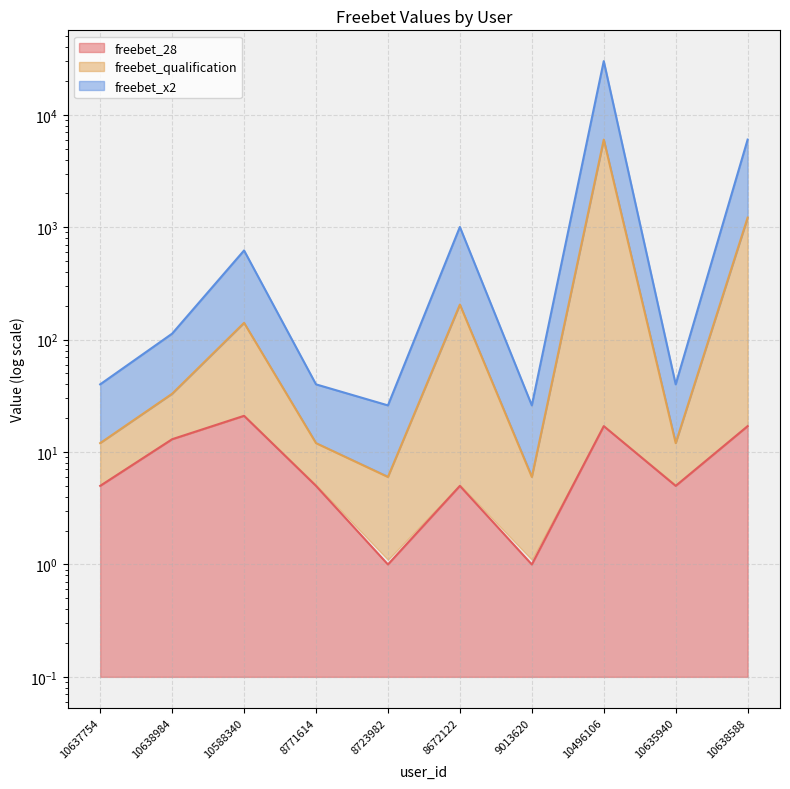

At how many categories does at least one series exceed 12451?

1